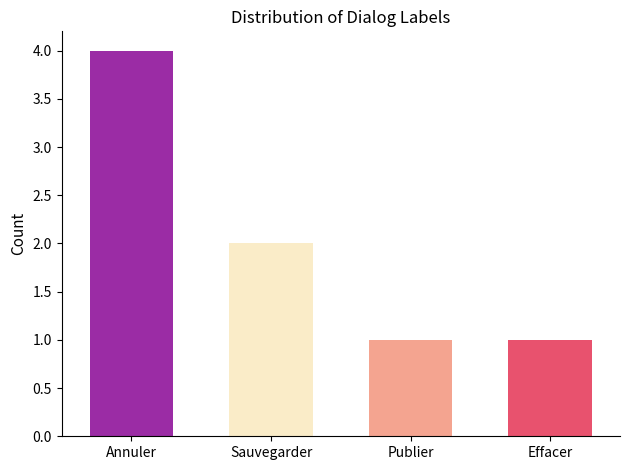

What is the minimum value shown in the chart?

1